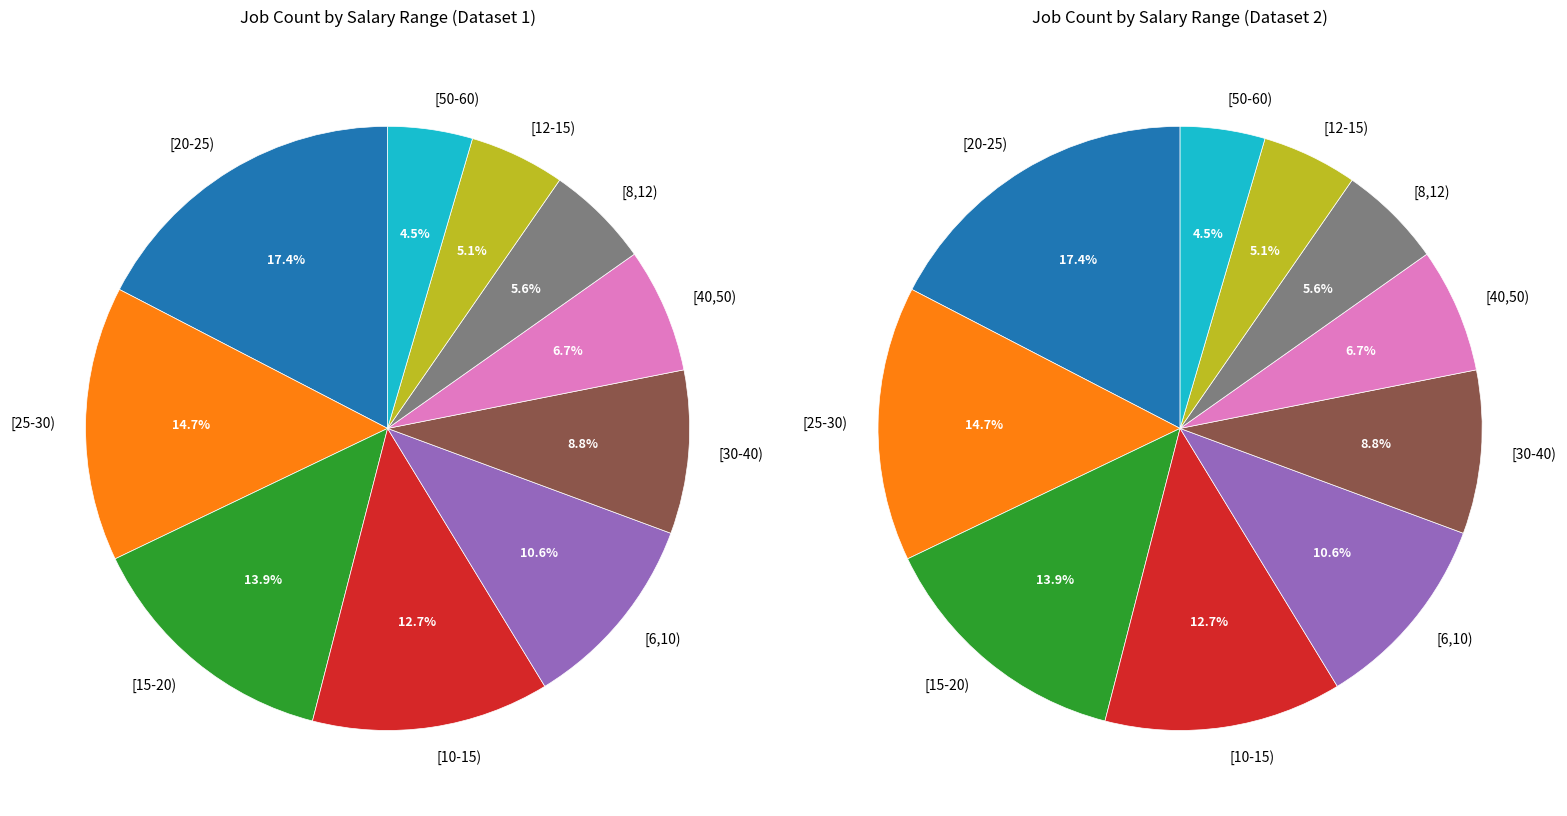

To the nearest percent, what is the difference between the [50-60) and [25-30) slice percentages?

10%